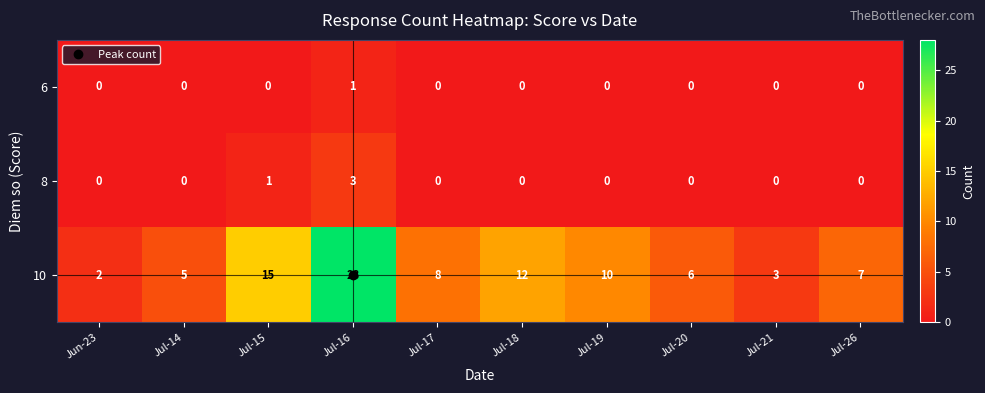

The 10 series shows 3 at Jul-21. True or false?

True